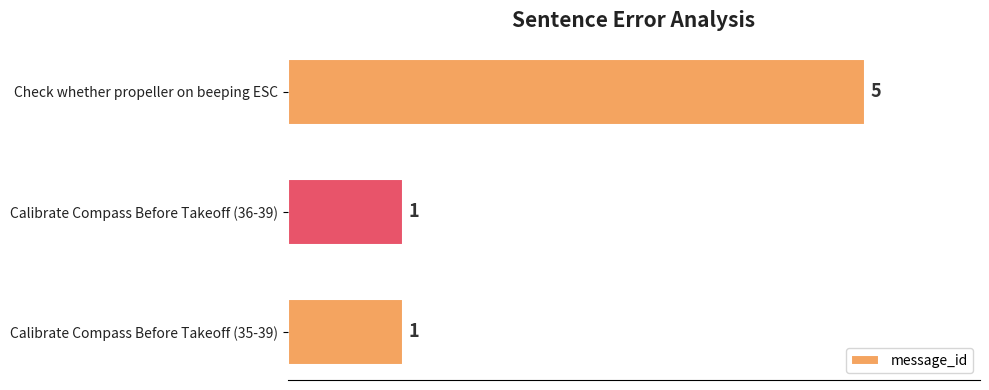

Reading top to bottom, list all the values displayed in this chart.

Check whether propeller on beeping ESC=5	Calibrate Compass Before Takeoff (36-39)=1	Calibrate Compass Before Takeoff (35-39)=1